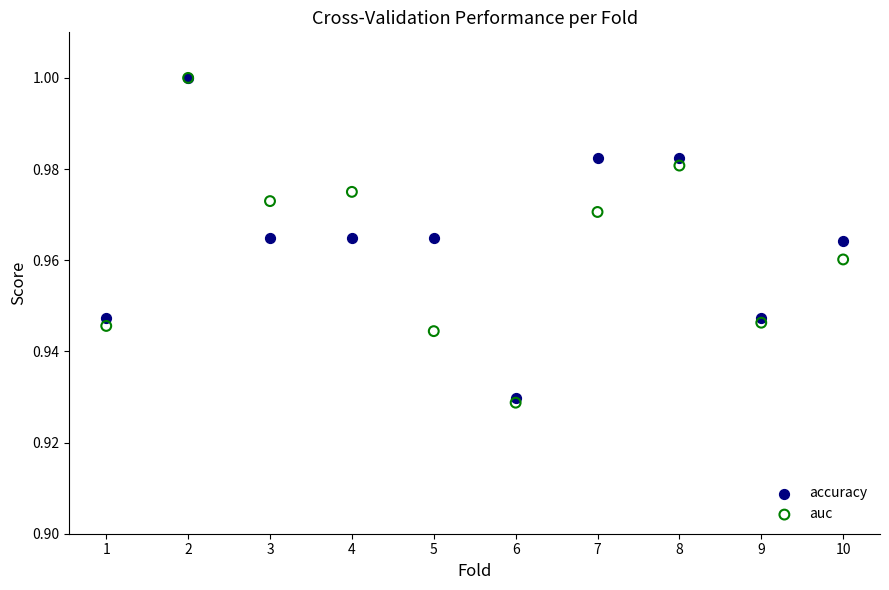

Which series reaches the minimum Y coordinate?

auc